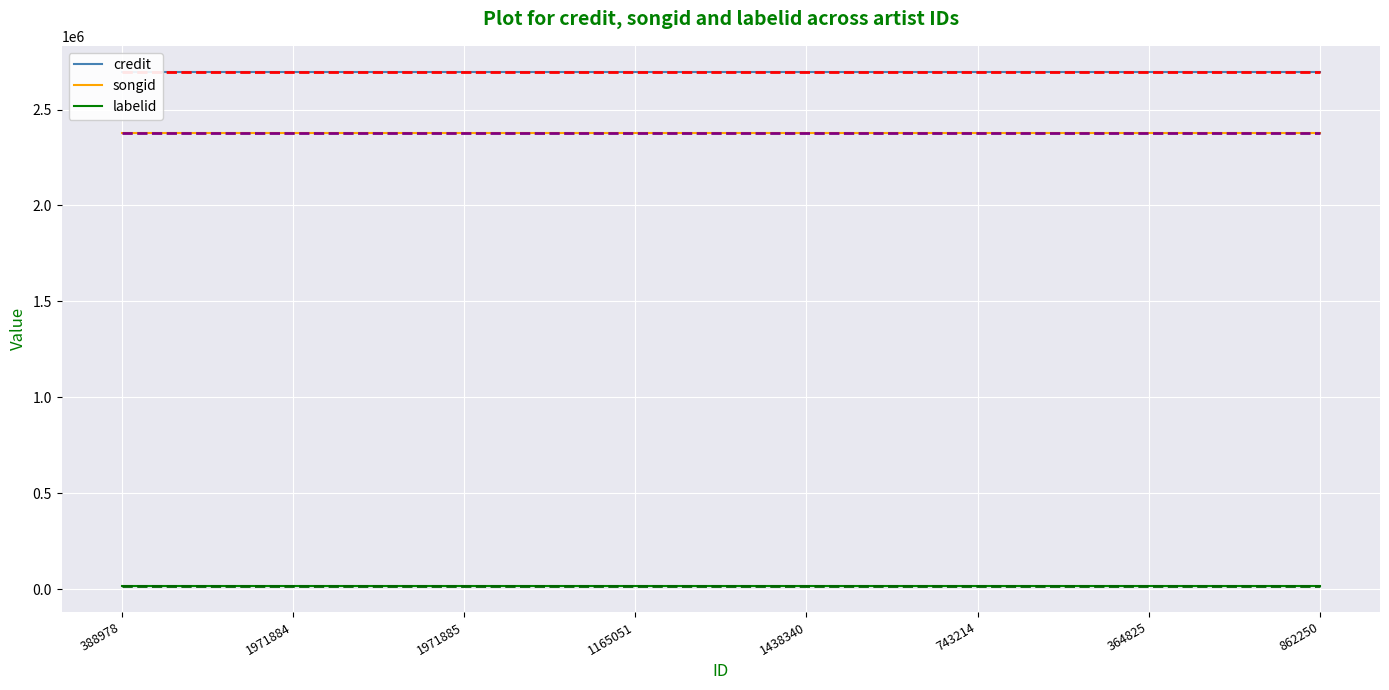

What position from the left is 1971884?

2